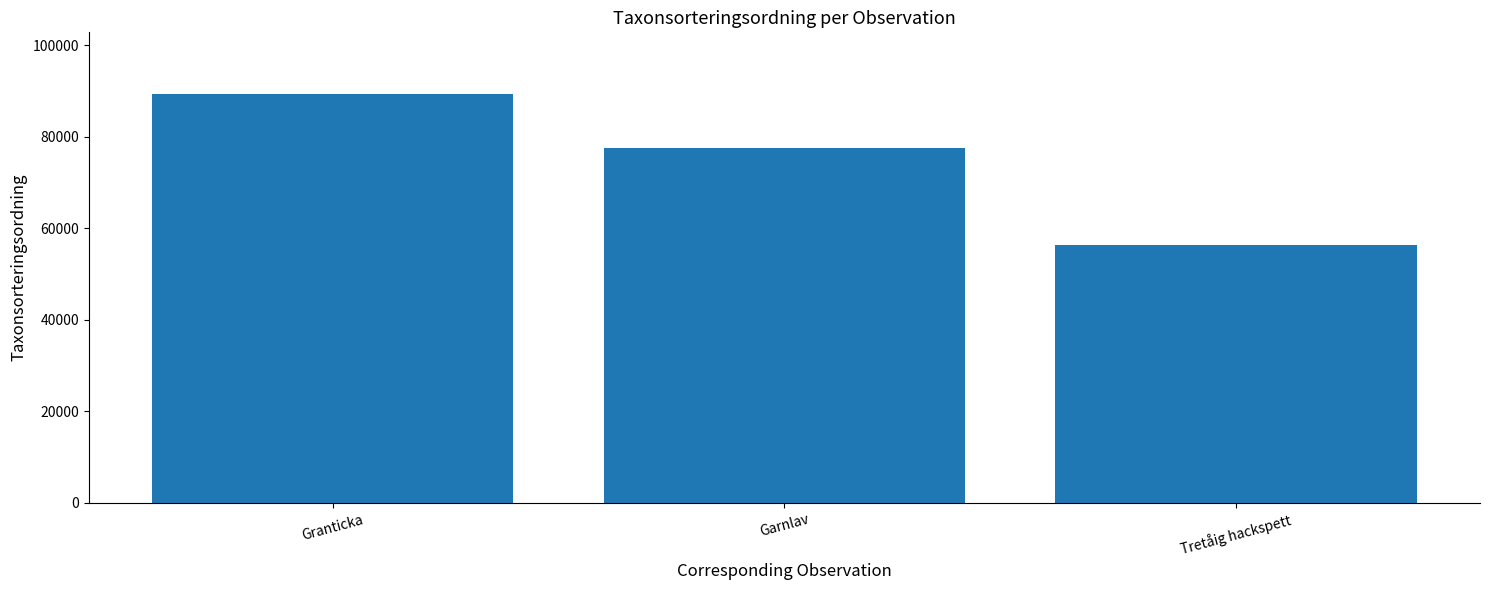

Reading left to right, what are all the values shown in this chart?

Granticka=89410	Garnlav=77506	Tretåig hackspett=56395